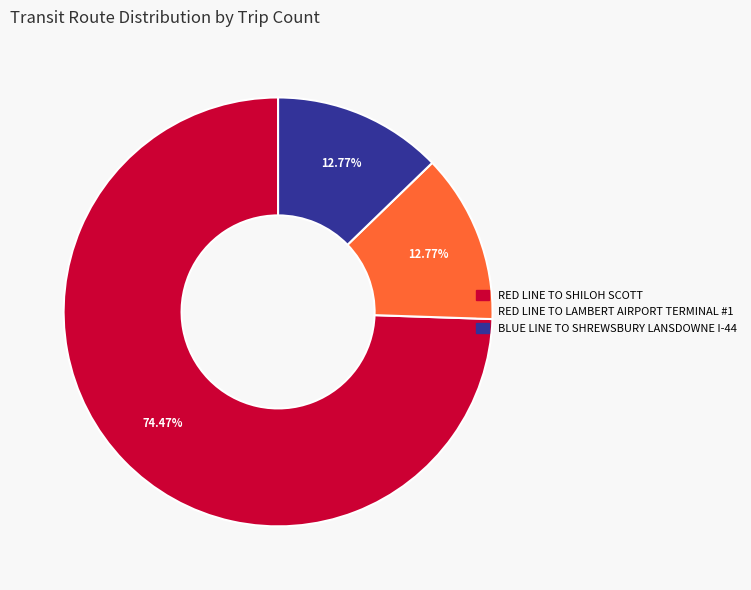

Count the number of slices in the pie.

3